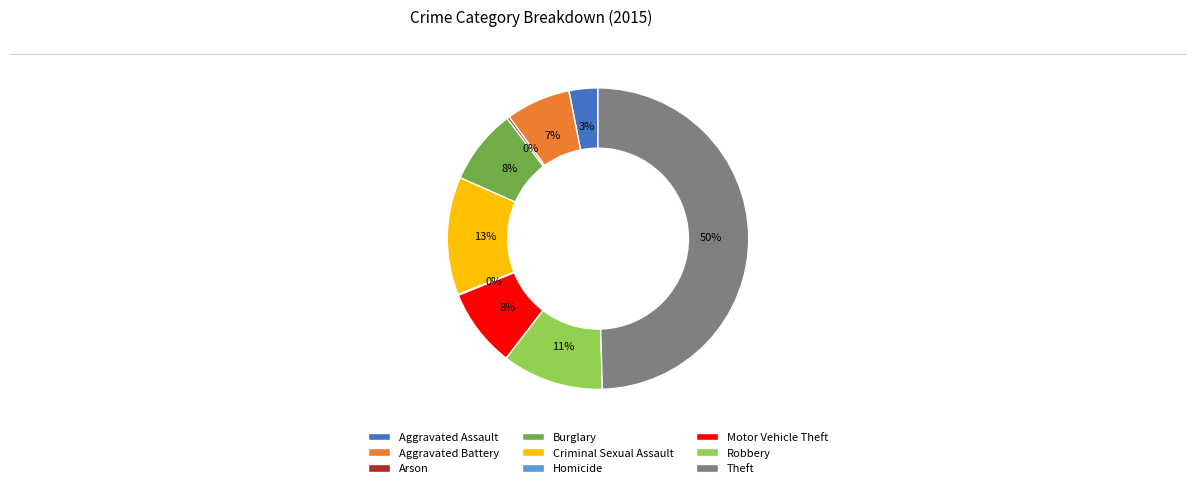

What percentage is the Theft slice, to the nearest percent?

50%